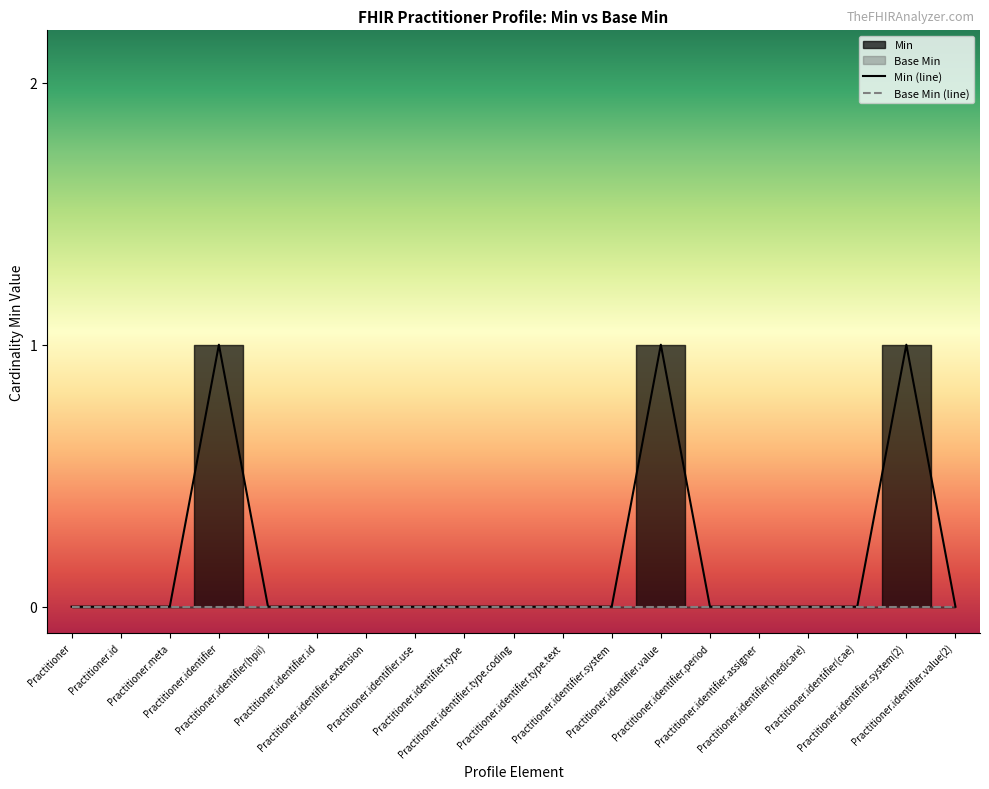

What is the sum of all values?

3